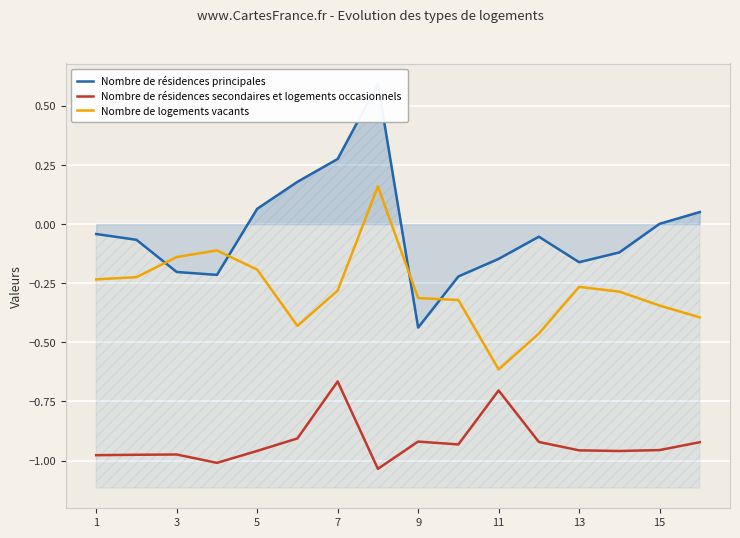

What is the difference between the maximum and second lowest values in the Nombre de résidences secondaires et logements occasionnels series?

0.3